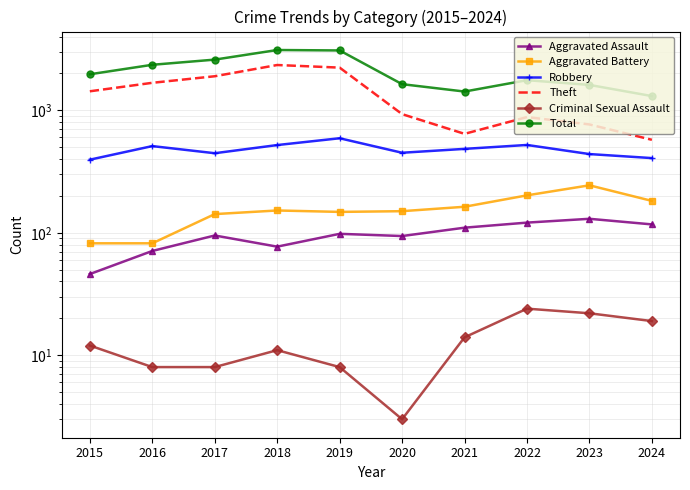

Reading left to right, list all the values displayed in this chart.

Aggravated Assault: 2015=46	2016=71	2017=95	2018=77	2019=98	2020=94	2021=110	2022=121	2023=130	2024=117
Aggravated Battery: 2015=82	2016=82	2017=142	2018=152	2019=148	2020=150	2021=163	2022=202	2023=244	2024=182
Robbery: 2015=395	2016=510	2017=446	2018=520	2019=591	2020=450	2021=484	2022=521	2023=439	2024=407
Theft: 2015=1429	2016=1676	2017=1896	2018=2342	2019=2230	2020=930	2021=642	2022=880	2023=766	2024=574
Criminal Sexual Assault: 2015=12	2016=8	2017=8	2018=11	2019=8	2020=3	2021=14	2022=24	2023=22	2024=19
Total: 2015=1968	2016=2352	2017=2592	2018=3105	2019=3080	2020=1634	2021=1422	2022=1761	2023=1611	2024=1306